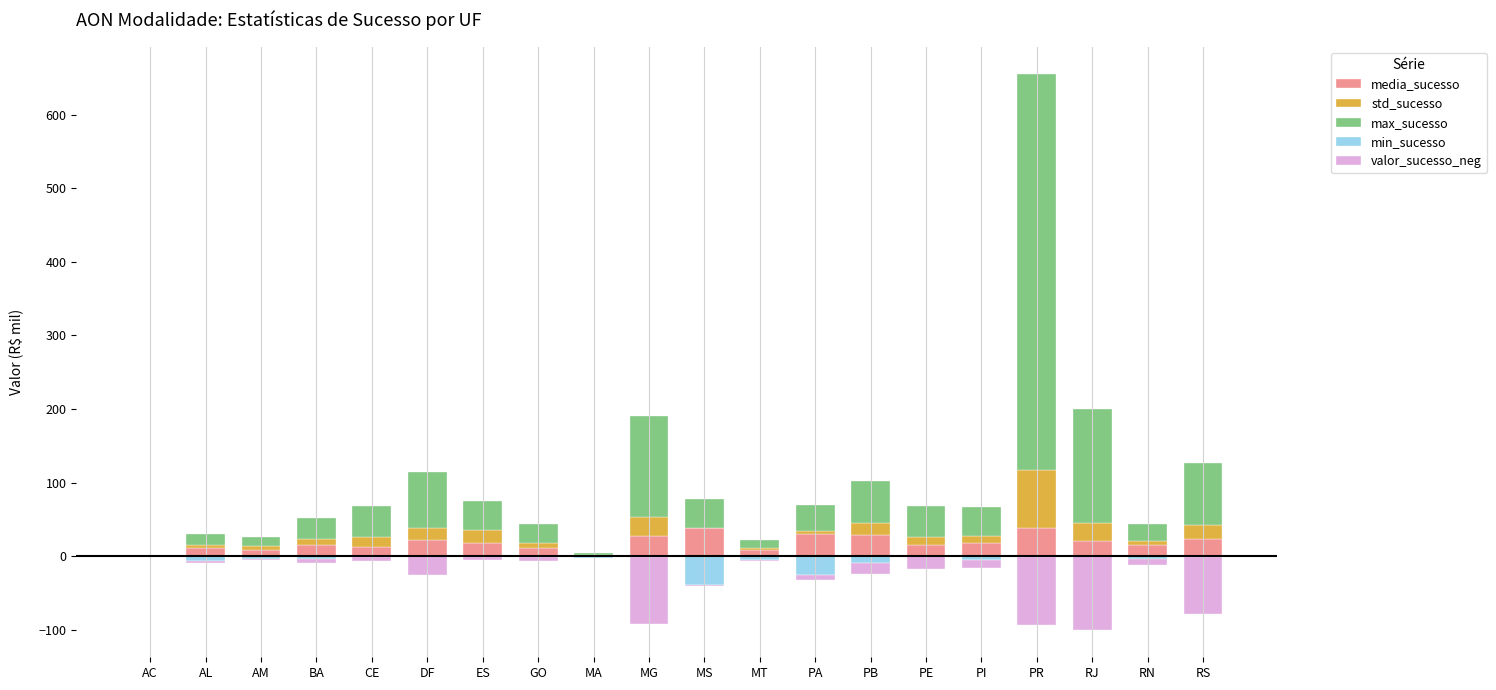

Count the number of categories in the chart.

20